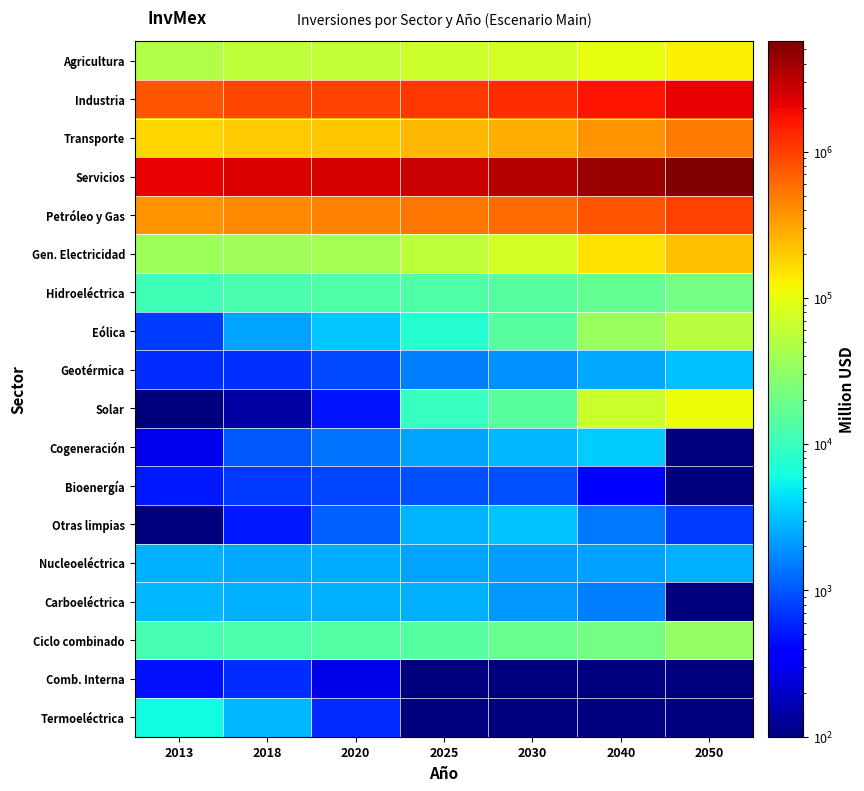

What is the total value across all series at 2030?

5641409.0